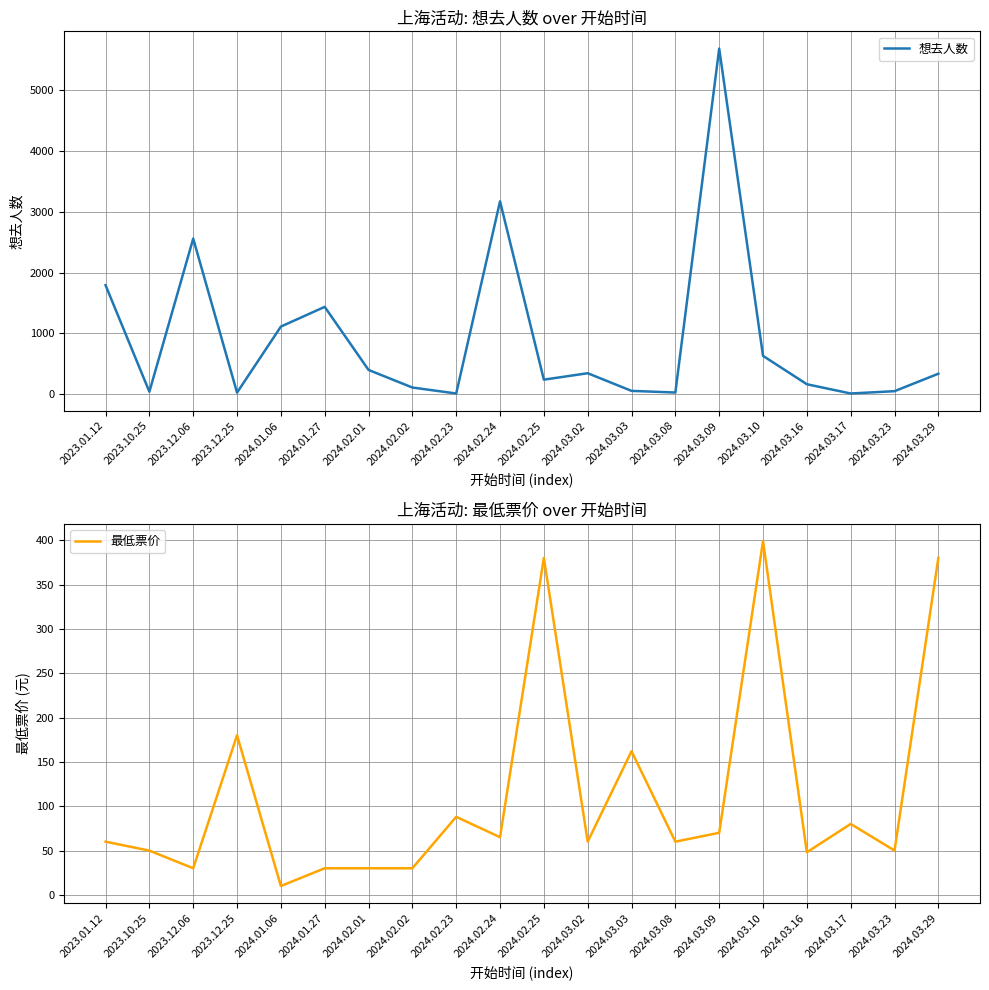

What is the label of the 5th point from the left?

2024.01.06